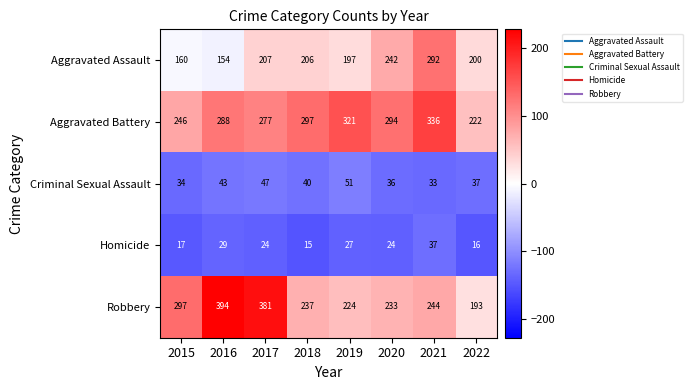

Which category has the highest value in the Aggravated Battery series?

2021